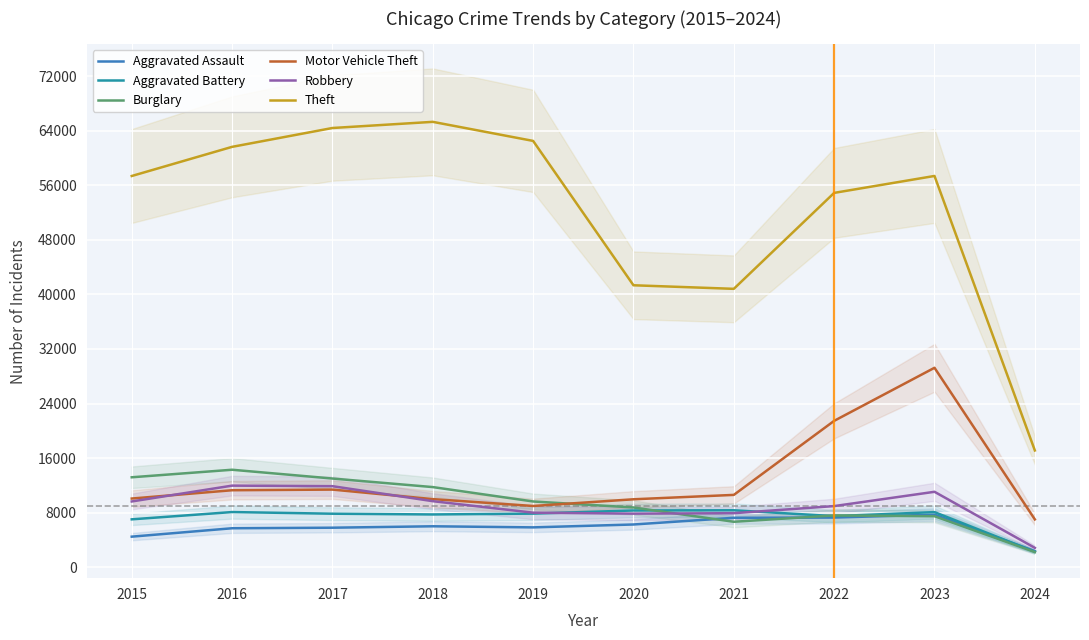

At 2015, list the series in order from largest to smallest.

Theft, Burglary, Motor Vehicle Theft, Robbery, Aggravated Battery, Aggravated Assault